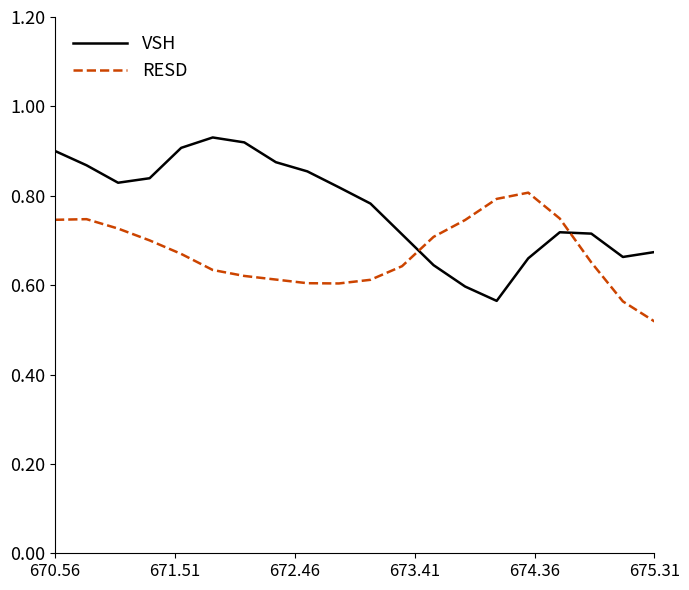

Does the chart have visible grid lines?

No